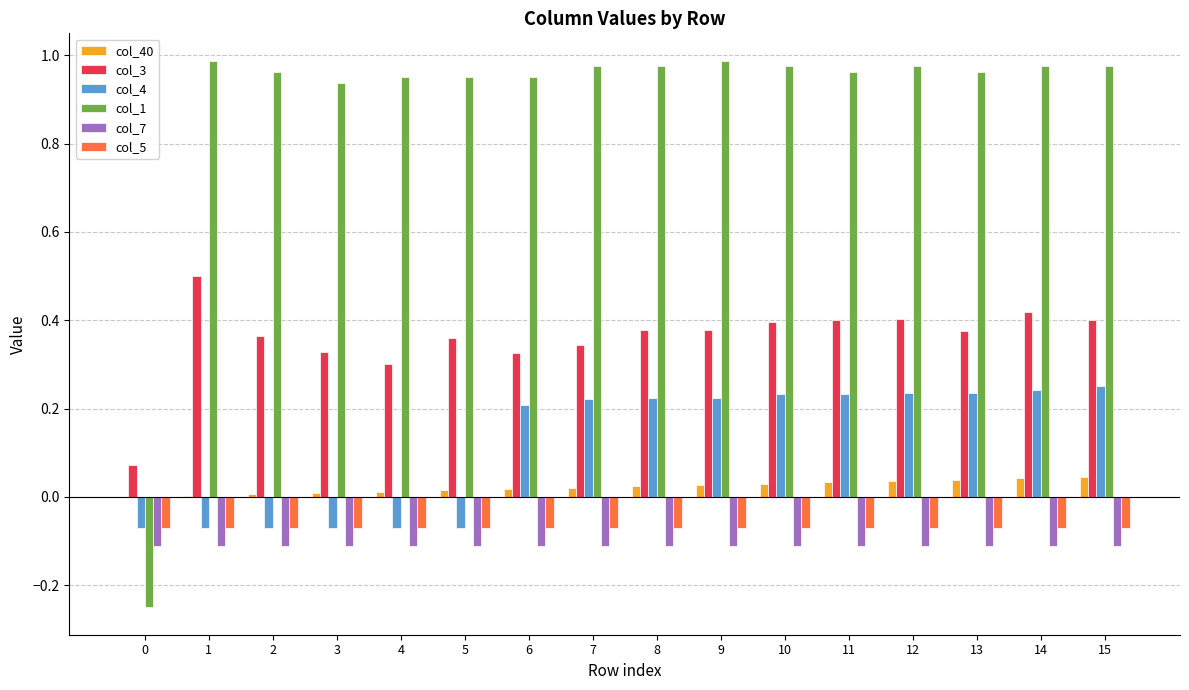

How many groups of bars are there?

16